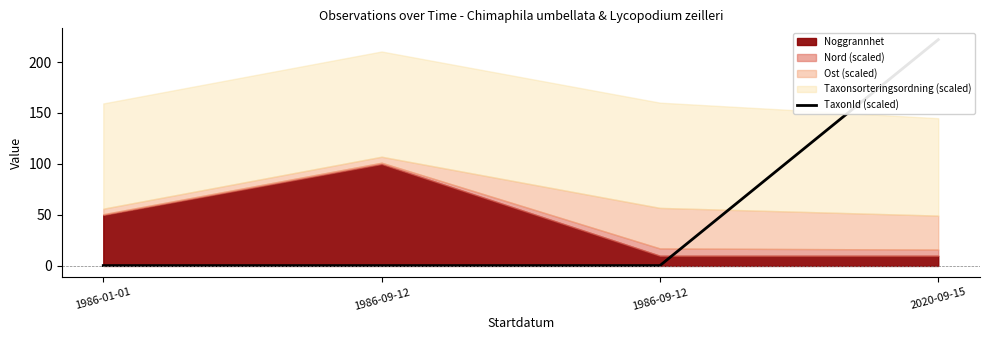

Which label corresponds to the largest value in the chart?

2020-09-15